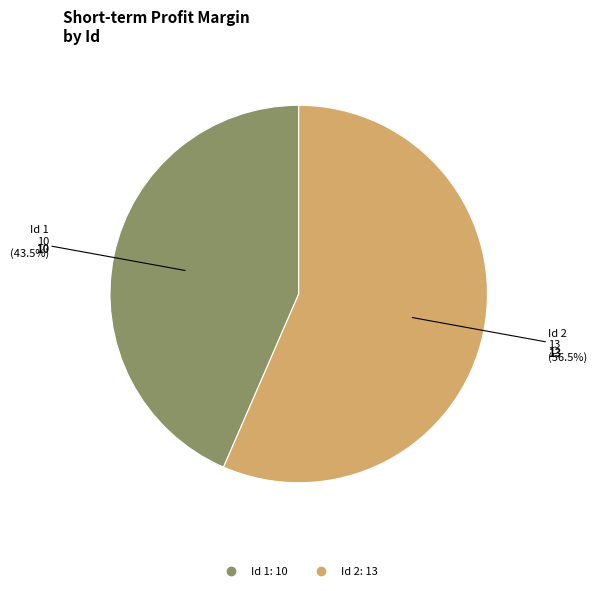

Is there a majority slice in this chart?

Yes